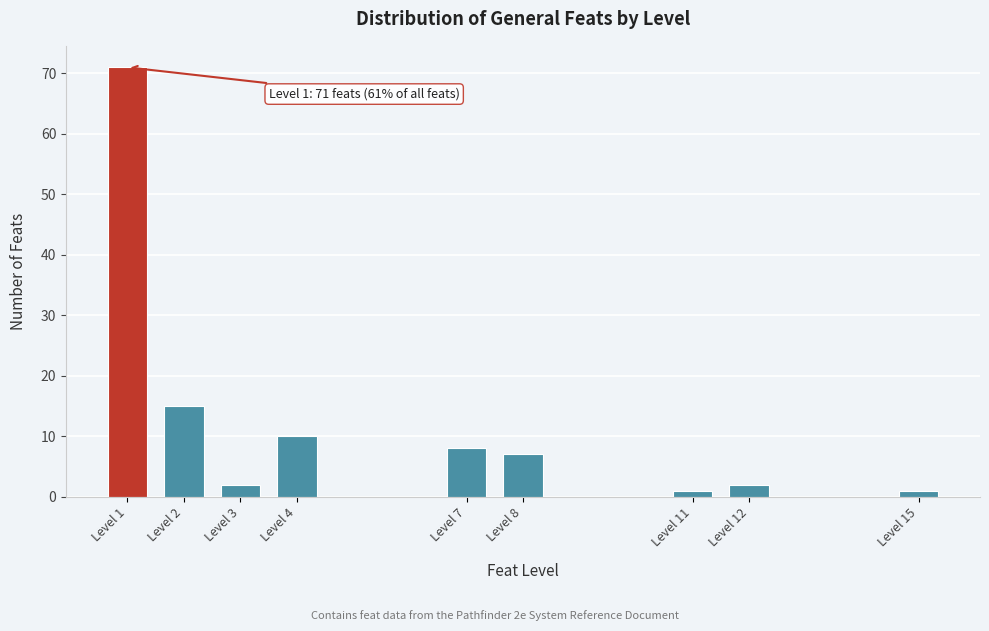

Reading left to right, extract all data points from this chart.

71	15	2	10	8	7	1	2	1